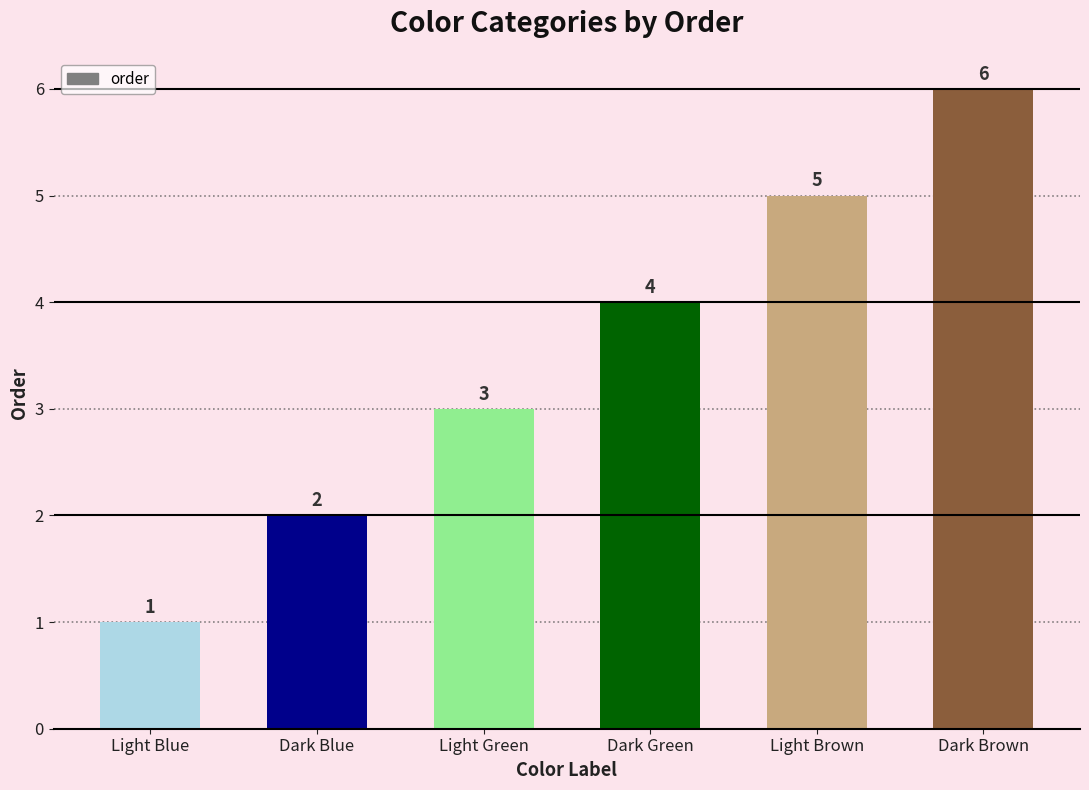

At which label is the value closest to 3?

Light Green